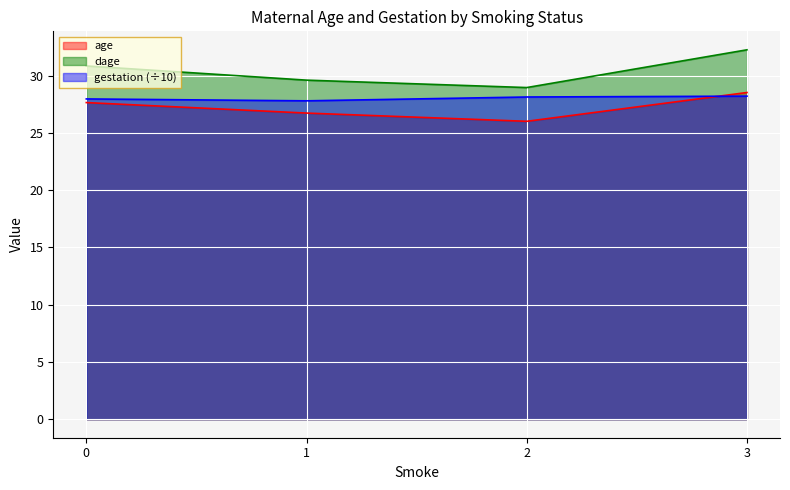

How many lines are shown in the chart?

3